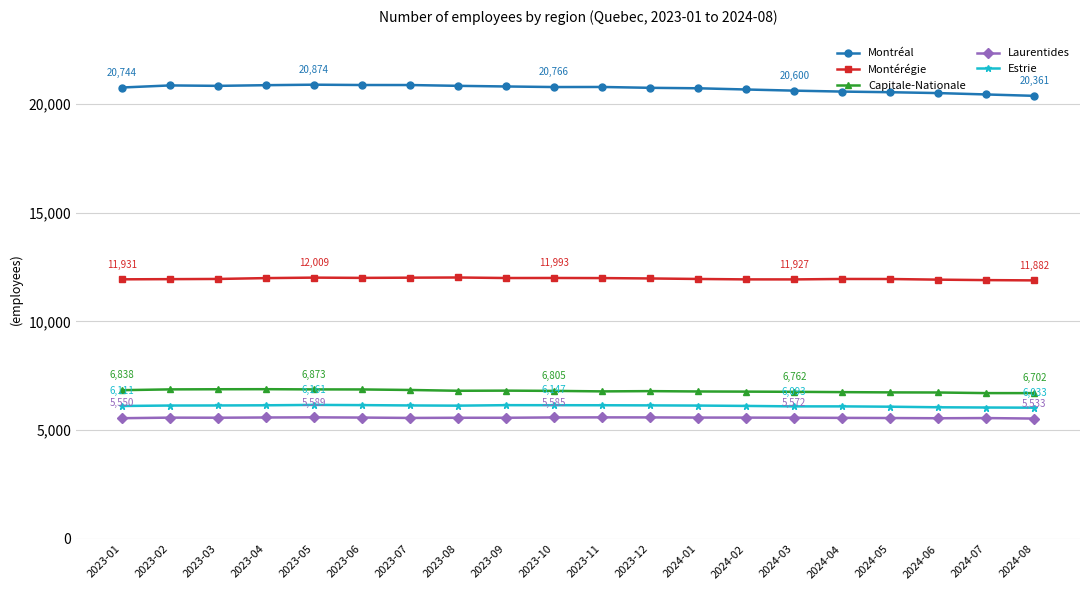

Does the chart have visible grid lines?

Yes